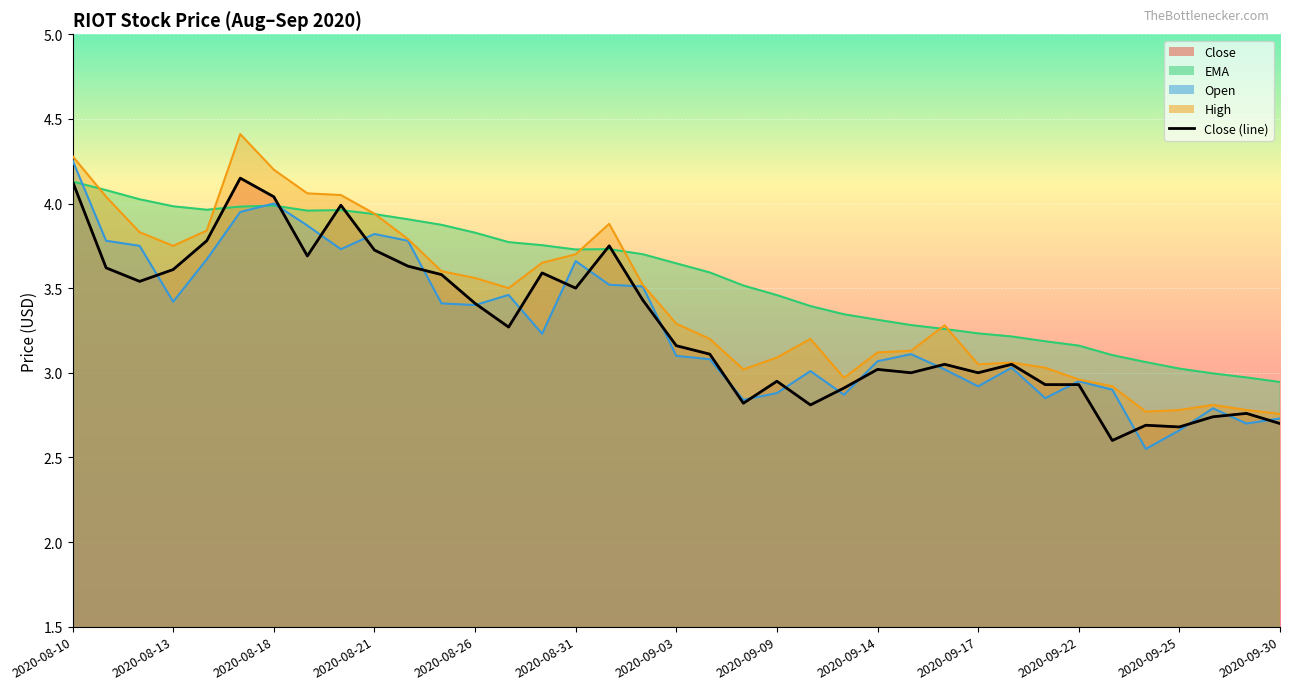

Where is the first local maximum for Close?

2020-08-17